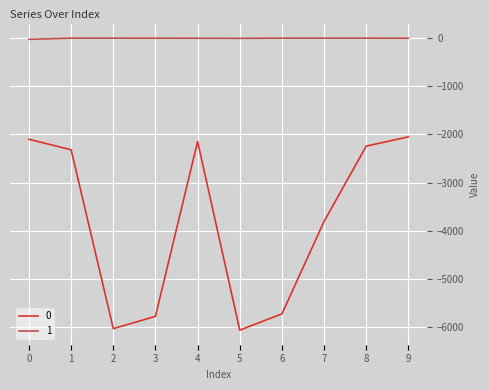

At which category does 0 reach its first local peak?

4